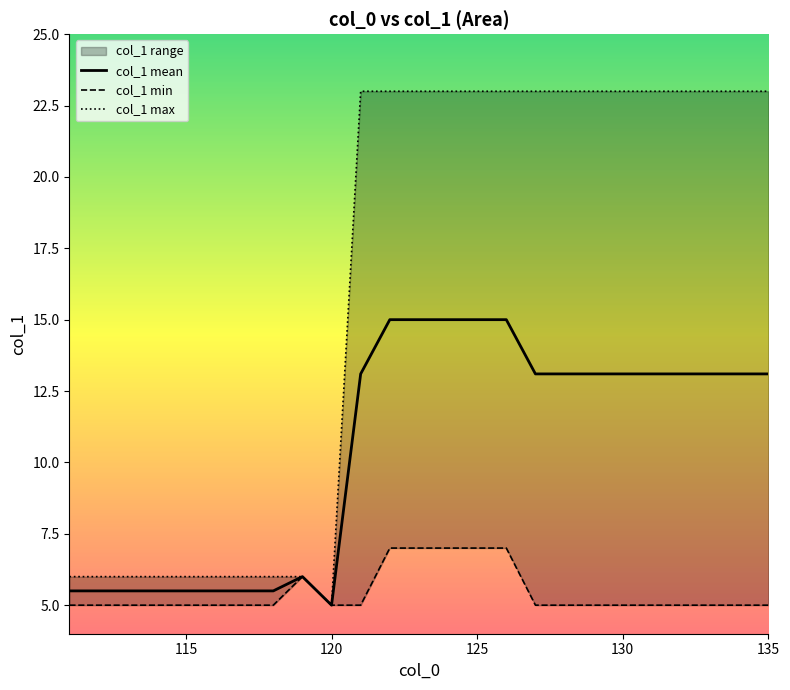

What is the difference between the maximum and minimum values in the col_1 min series?

2.0